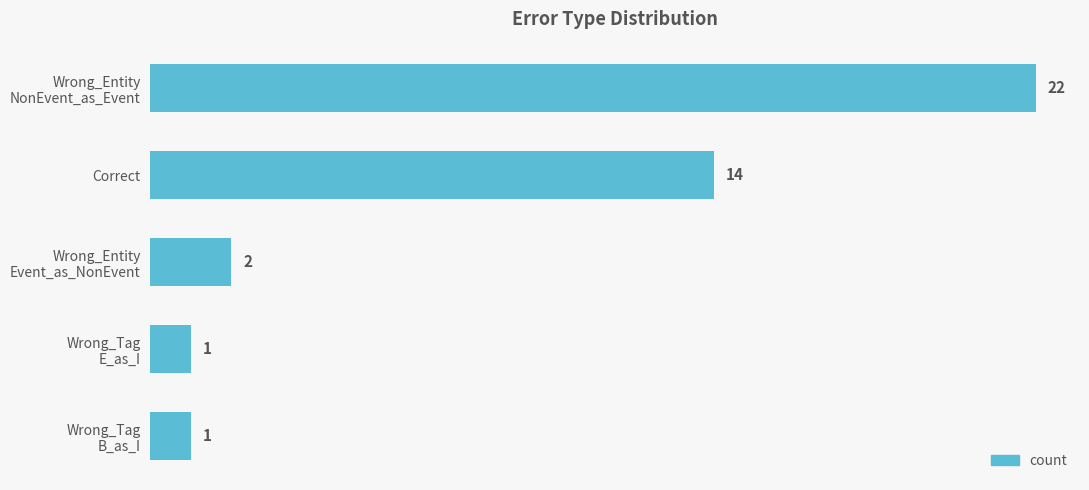

The chart shows a value of 14 at Correct. True or false?

True